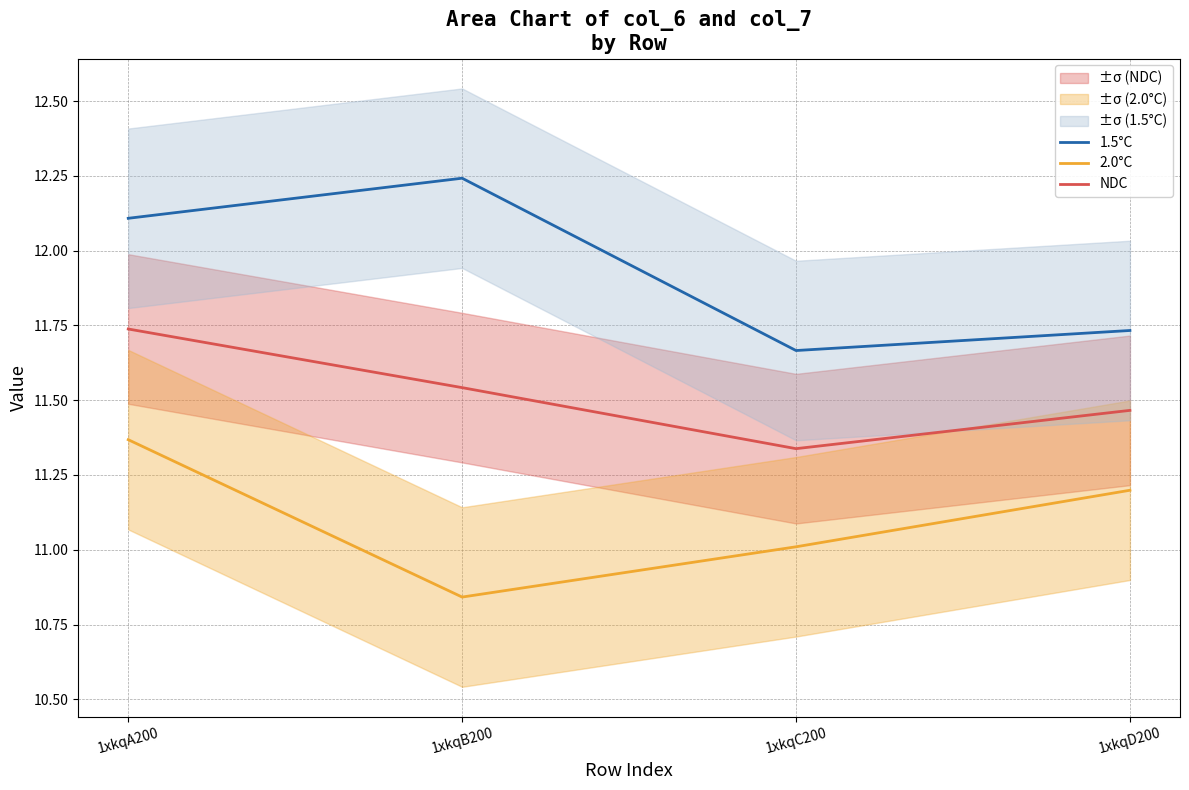

What is the total value across all series at 1xkqD200?

34.4